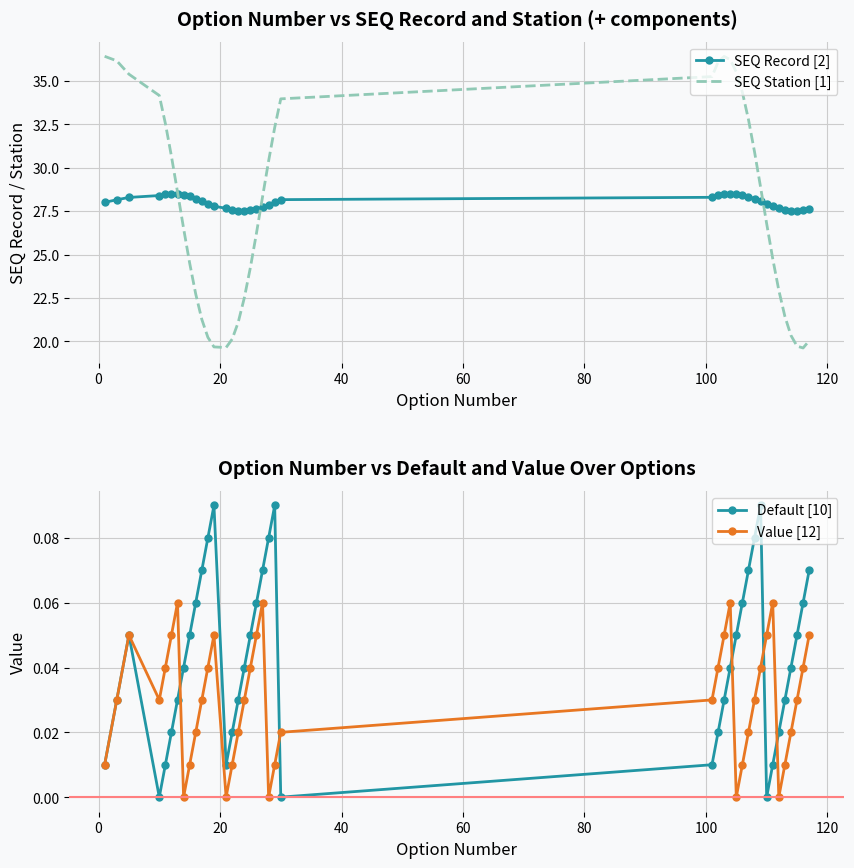

True or false: Default [10] and SEQ Record [2] intersect in this chart.

False